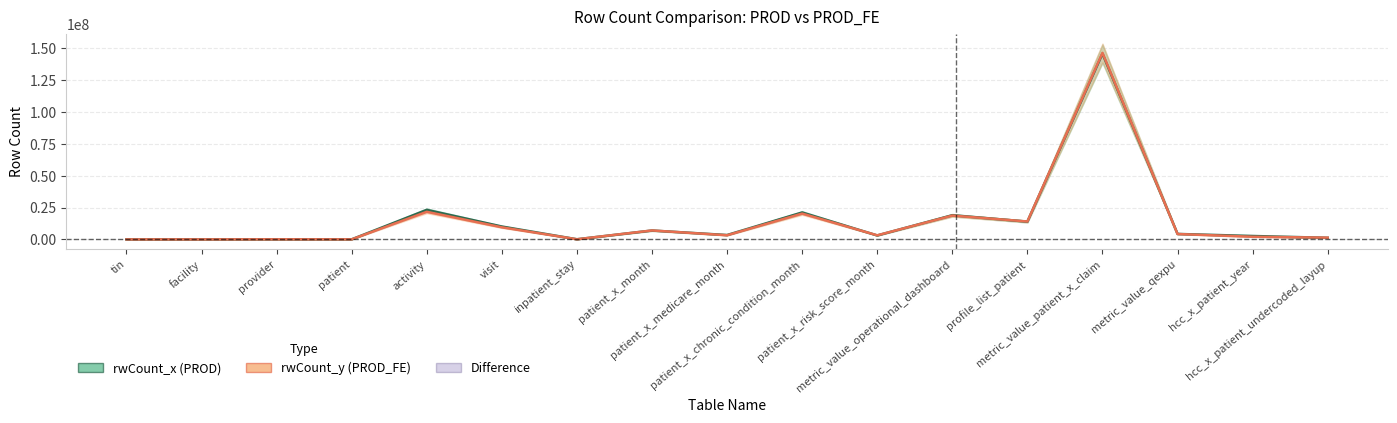

List the series in order of their overall mean, highest first.

rwCount_x, rwCount_y